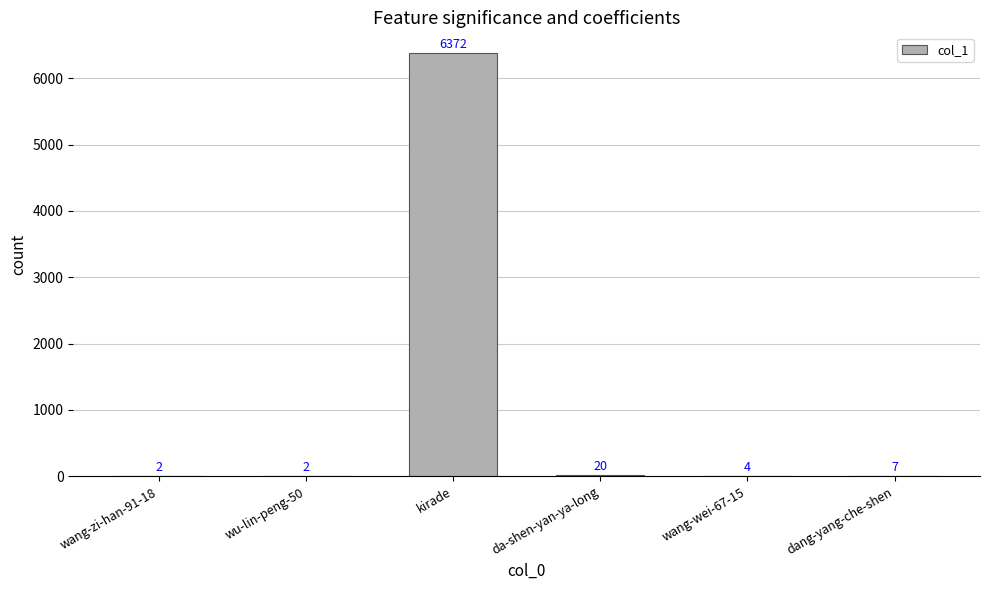

At which label is the value closest to 3187?

da-shen-yan-ya-long